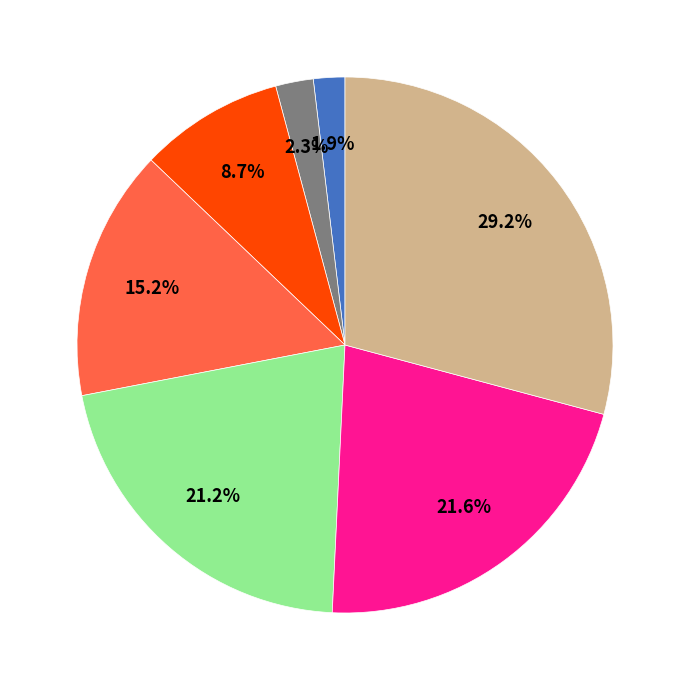

Does any single category account for the majority?

No